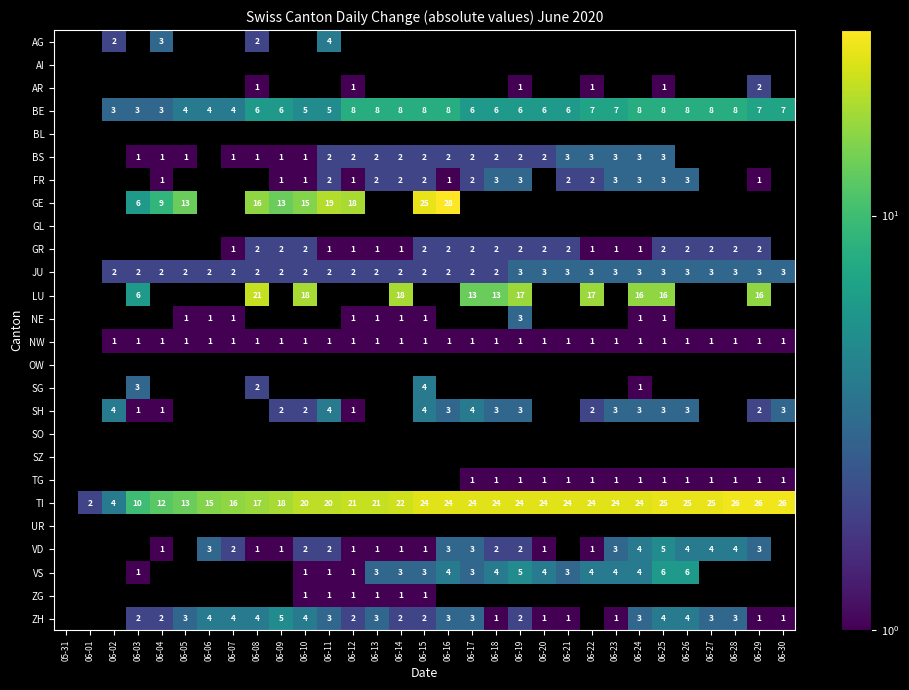

Which has a higher value, 06-04 or 06-28?

06-28